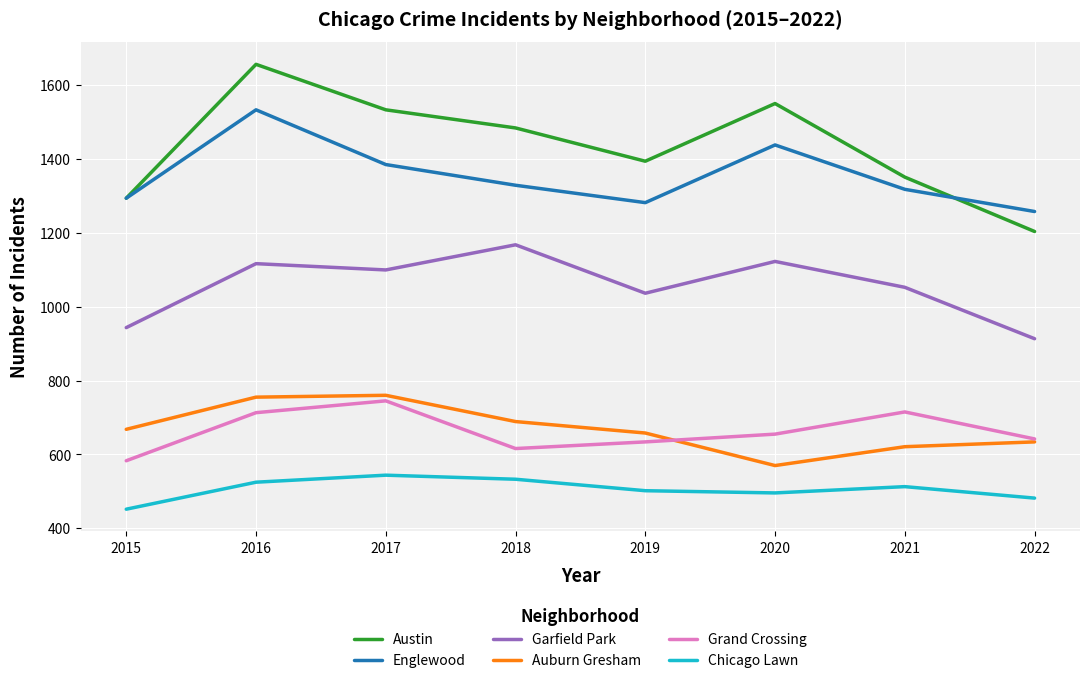

Which series has the largest total across all categories?

Austin